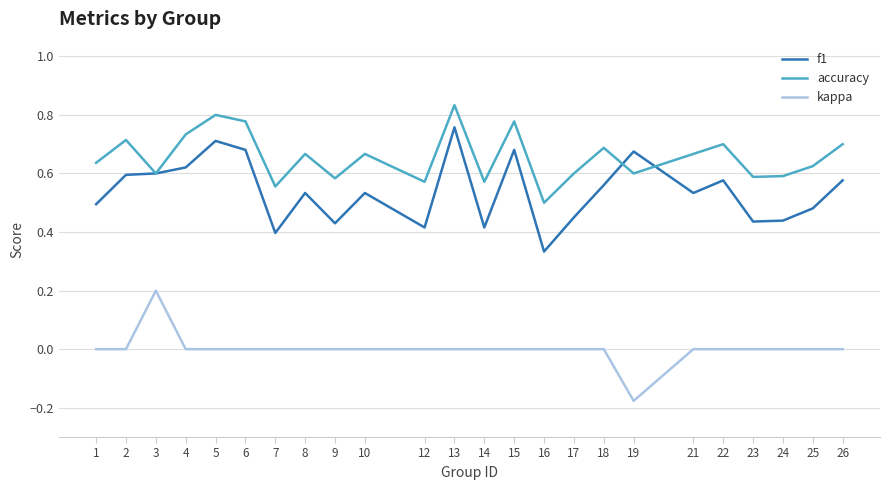

How many distinct data groups are displayed?

3